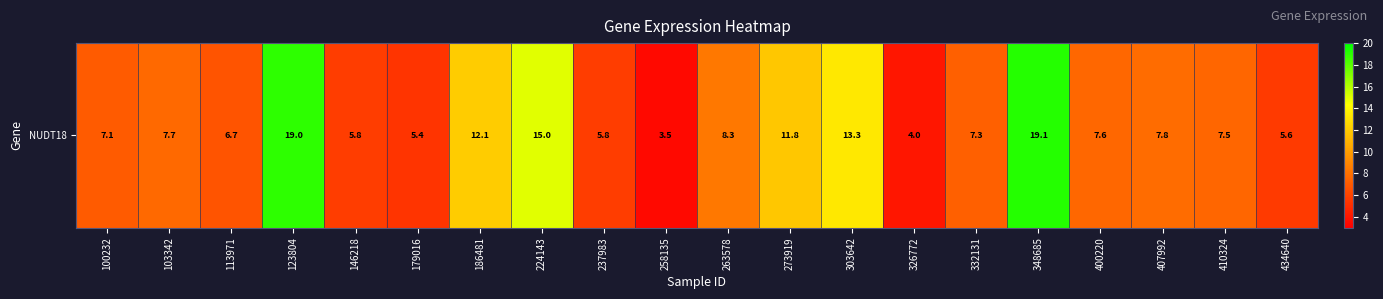

Reading left to right, extract all data points from this chart.

100232=7.1	103342=7.7	113971=6.7	123804=19.0	146218=5.8	179016=5.4	186481=12.1	224143=15.0	237983=5.8	258135=3.5	263578=8.3	273919=11.8	303642=13.3	326772=4.0	332131=7.3	348685=19.1	400220=7.6	407992=7.8	410324=7.5	434640=5.6